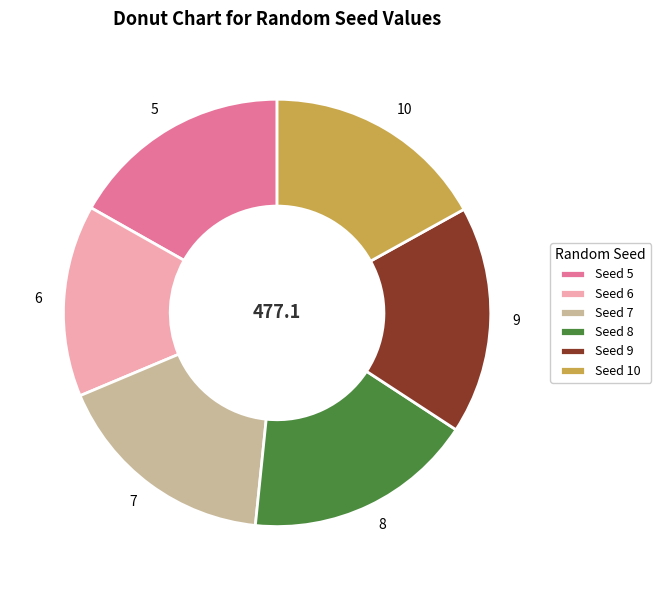

Is it true that 7 is 10% of the pie?

False